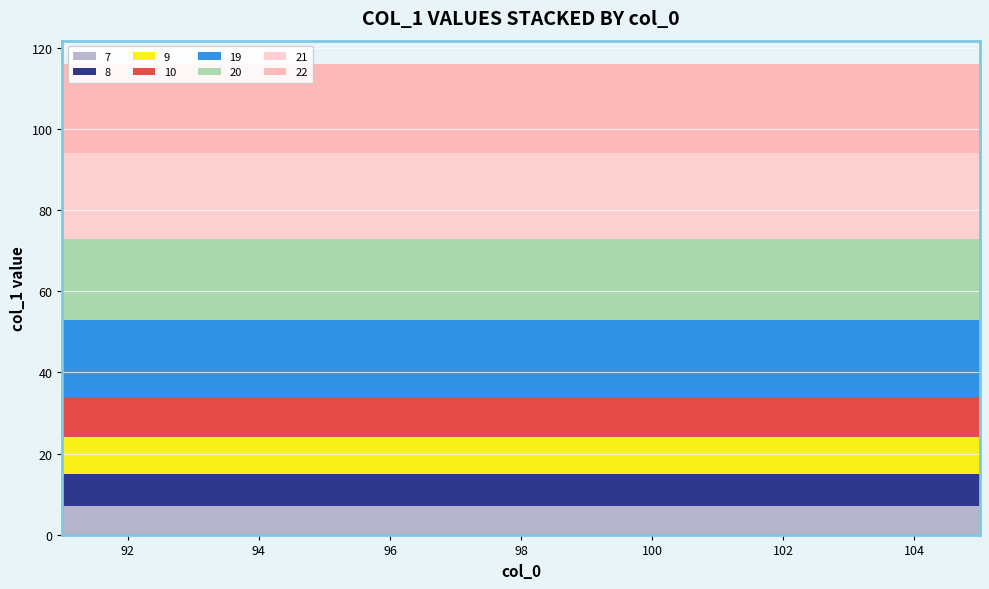

Reading left to right, transcribe all the data shown in this chart.

Group 7: 7	7	7	7	7	7	7	7	7	7	7	7	7	7	7
Group 8: 8	8	8	8	8	8	8	8	8	8	8	8	8	8	8
Group 9: 9	9	9	9	9	9	9	9	9	9	9	9	9	9	9
Group 10: 10	10	10	10	10	10	10	10	10	10	10	10	10	10	10
Group 19: 19	19	19	19	19	19	19	19	19	19	19	19	19	19	19
Group 20: 20	20	20	20	20	20	20	20	20	20	20	20	20	20	20